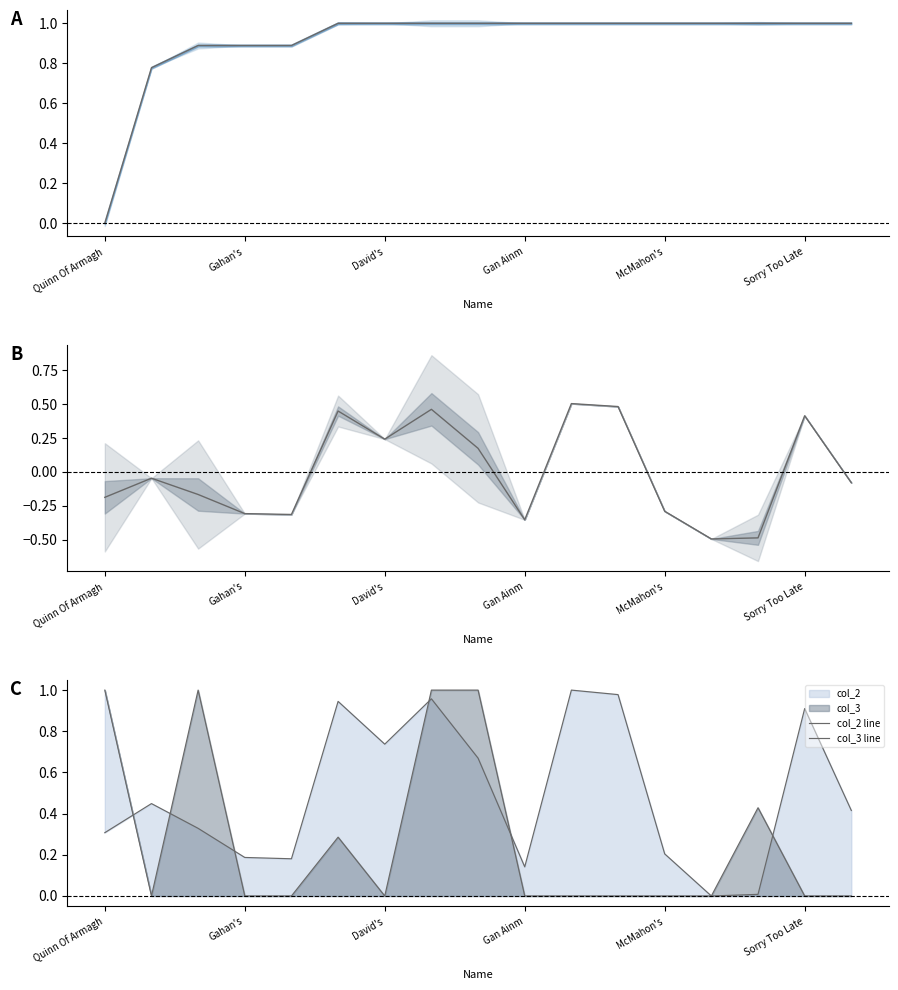

Which series has the largest total across all categories?

col_0